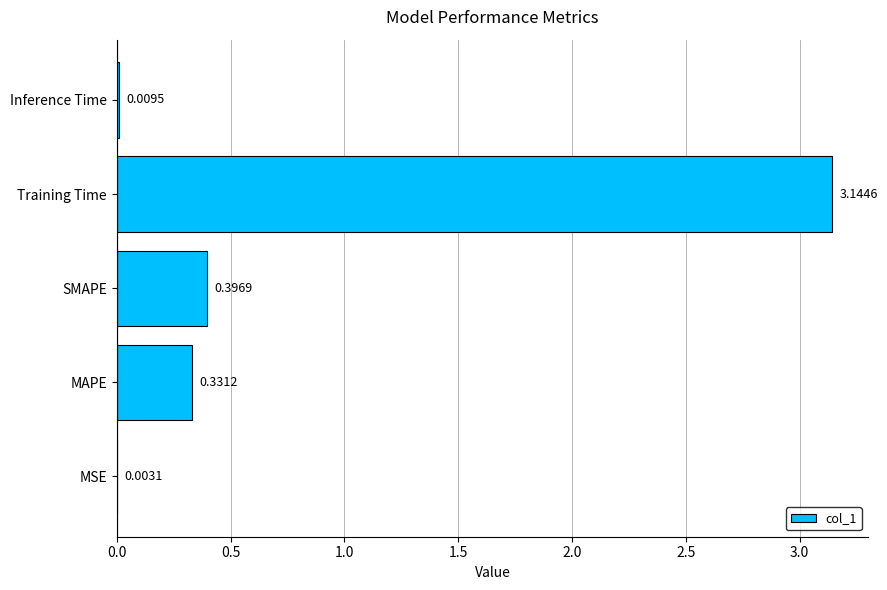

What is the sum of all values?

3.9